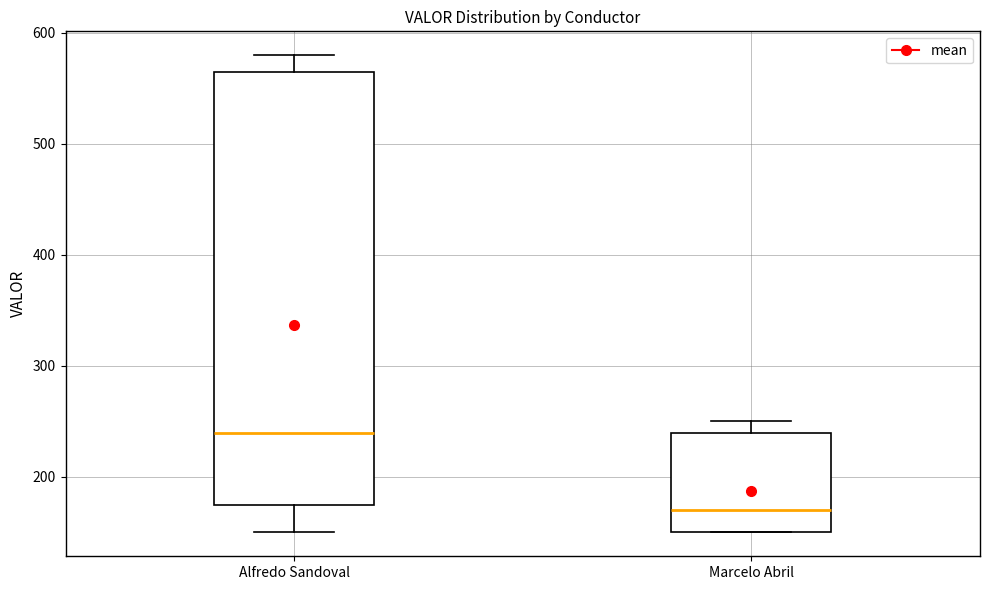

Which box is the tallest, from its lower edge to its upper edge?

Alfredo Sandoval